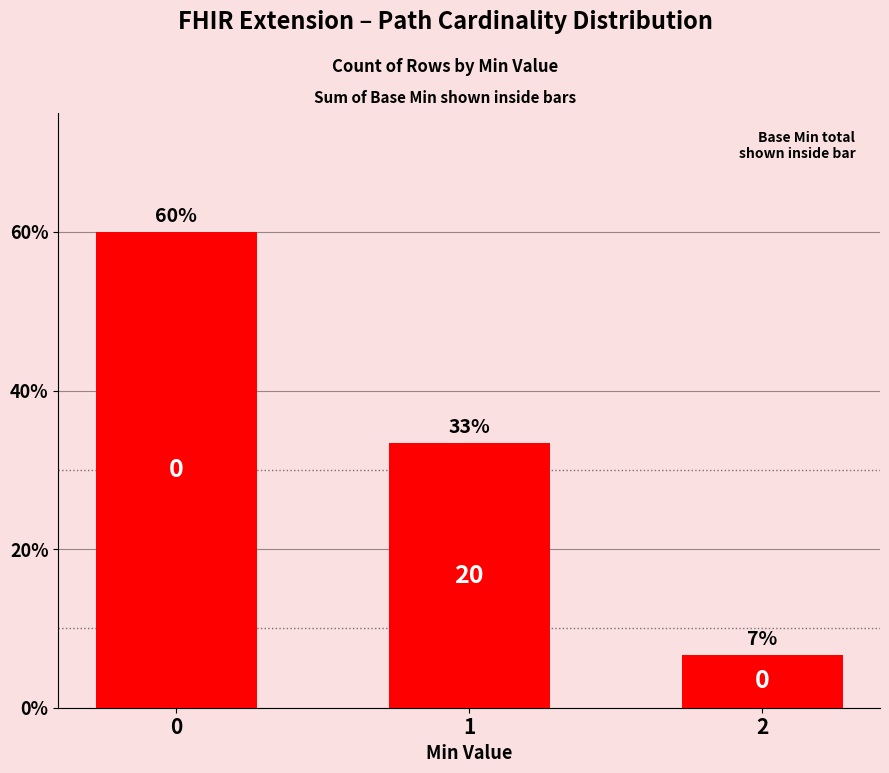

How many bars are there in total?

3